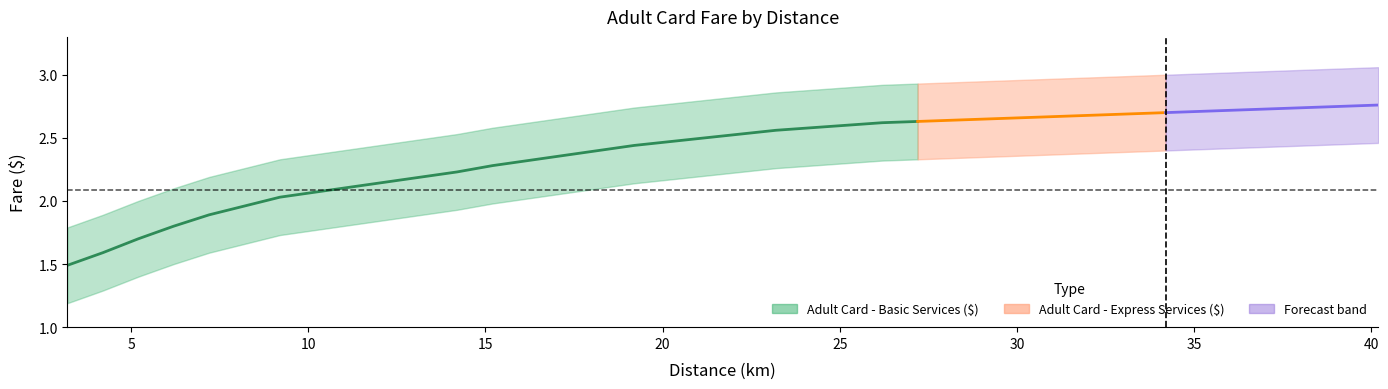

What is the difference between the highest and lowest values at 39.2?

0.6